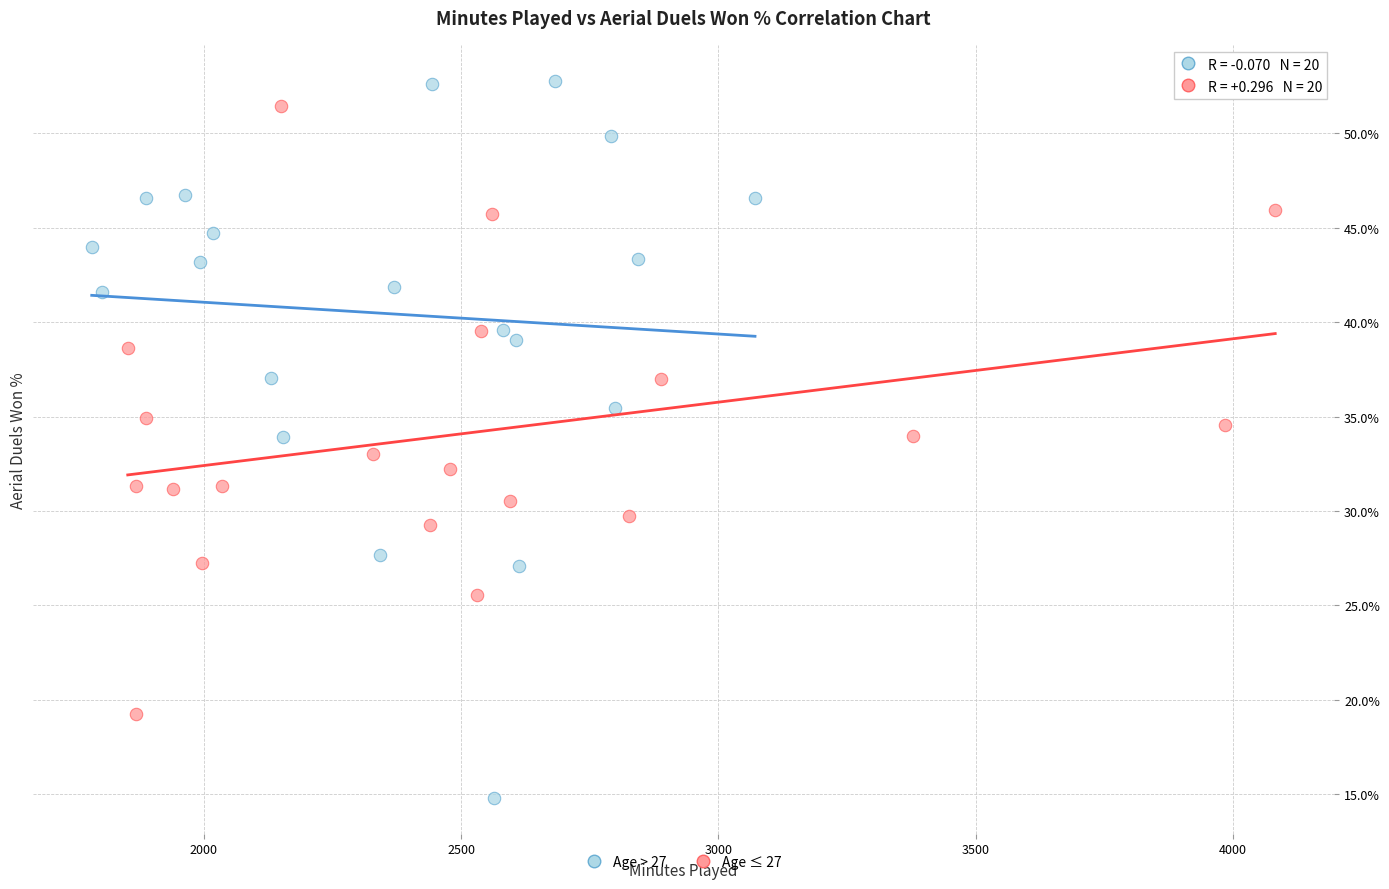

Which series has the widest spread of Y values?

Age > 27